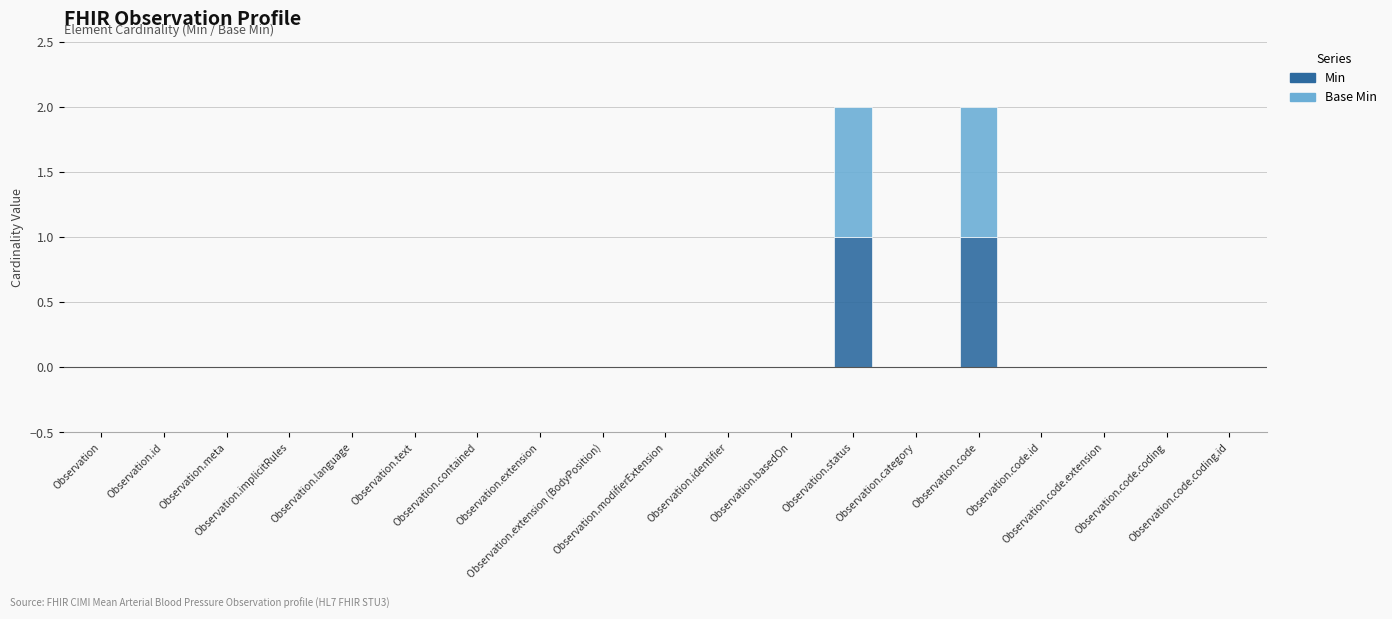

The value of Min at Observation.code.coding is 0. True or false?

True